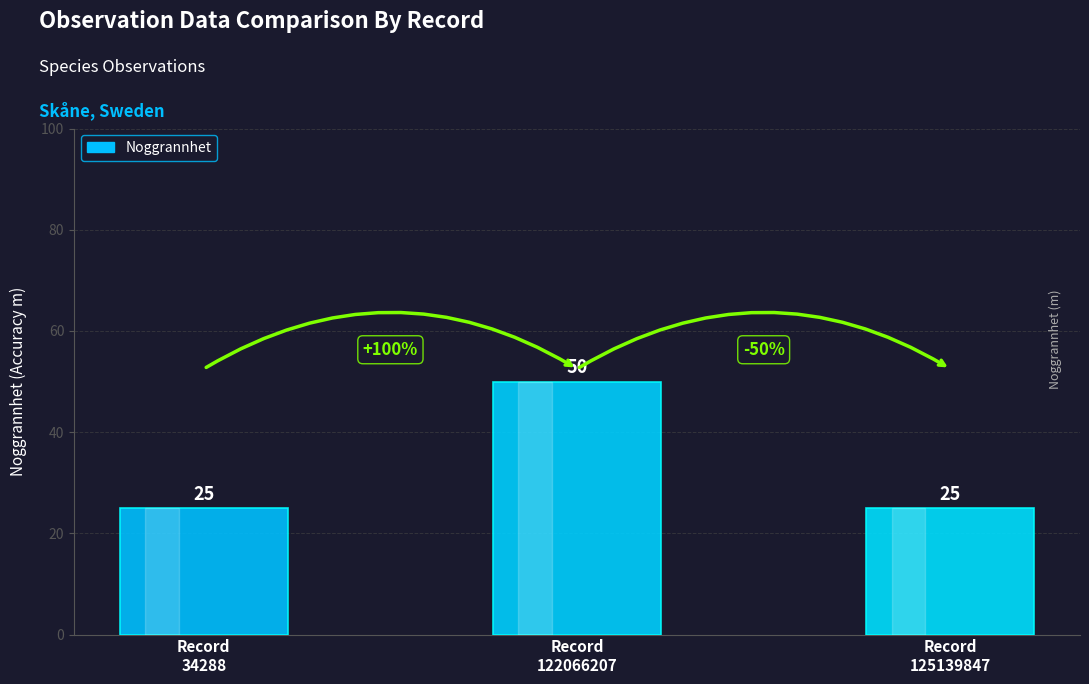

Which has a higher value, Record
122066207 or Record
34288?

Record
122066207